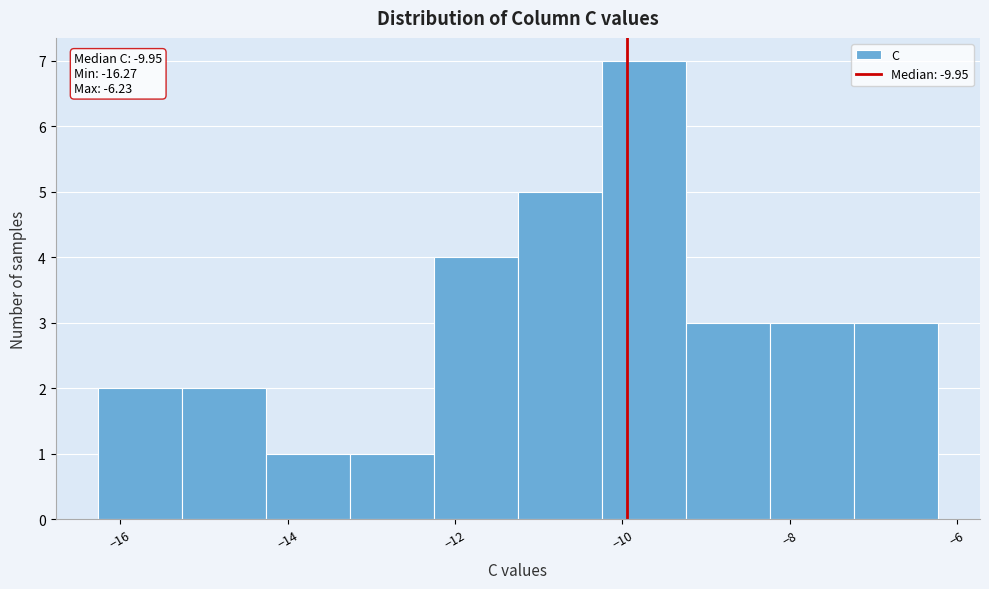

Which range on the x-axis has the tallest bar?

-10.2 to -9.2